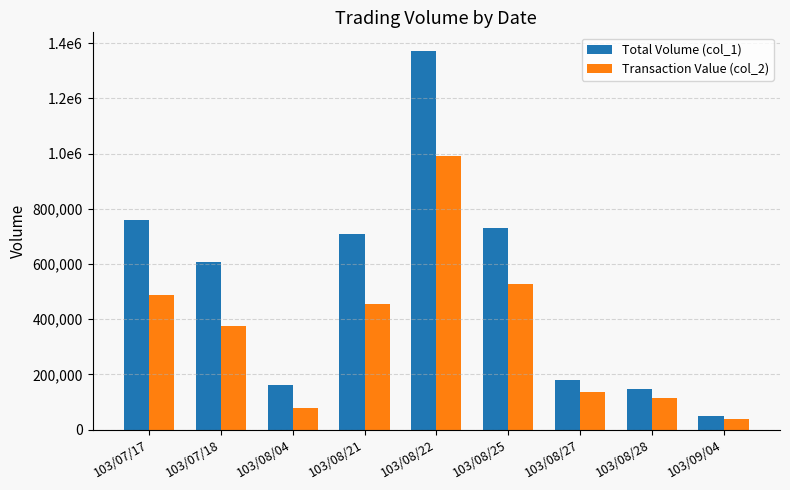

What are all the series names shown in the legend?

Total Volume (col_1), Transaction Value (col_2)